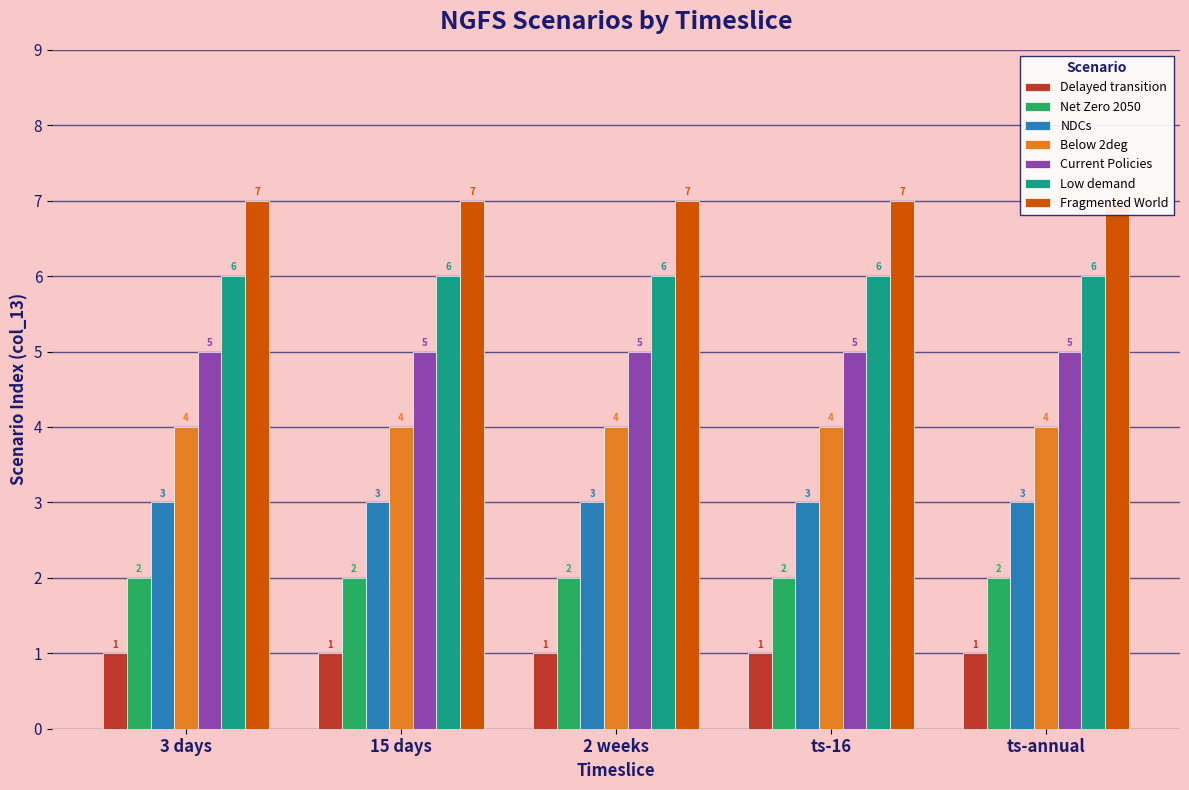

Is it true that _2w equals 4 at Below 2deg?

True